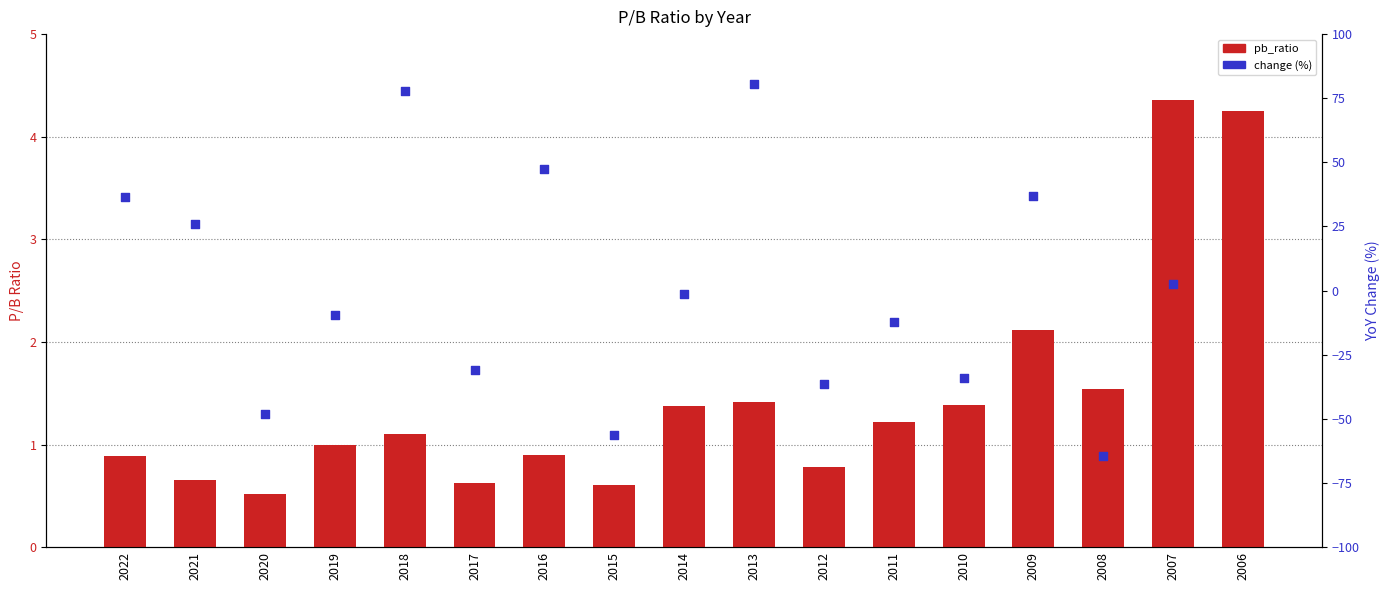

At which category is the sum across all series the highest?

2013